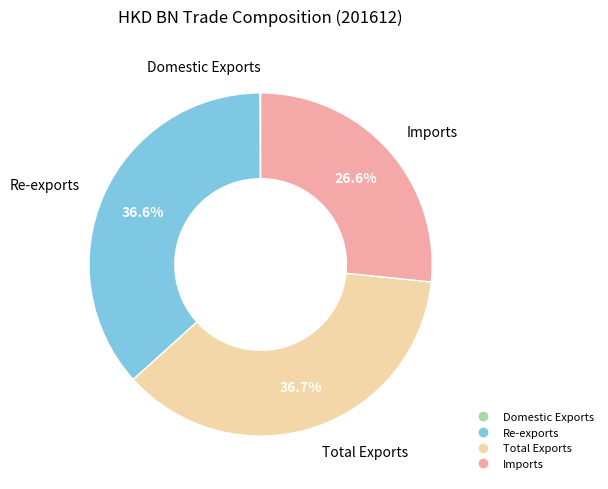

To the nearest percent, what portion does Total Exports represent?

37%